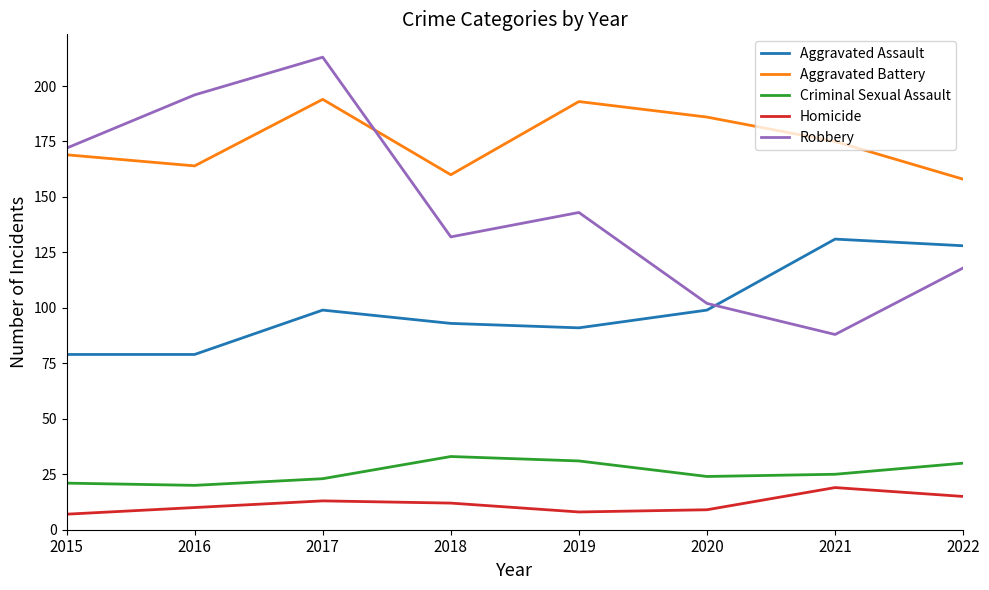

Which label corresponds to the largest value in the chart?

2017